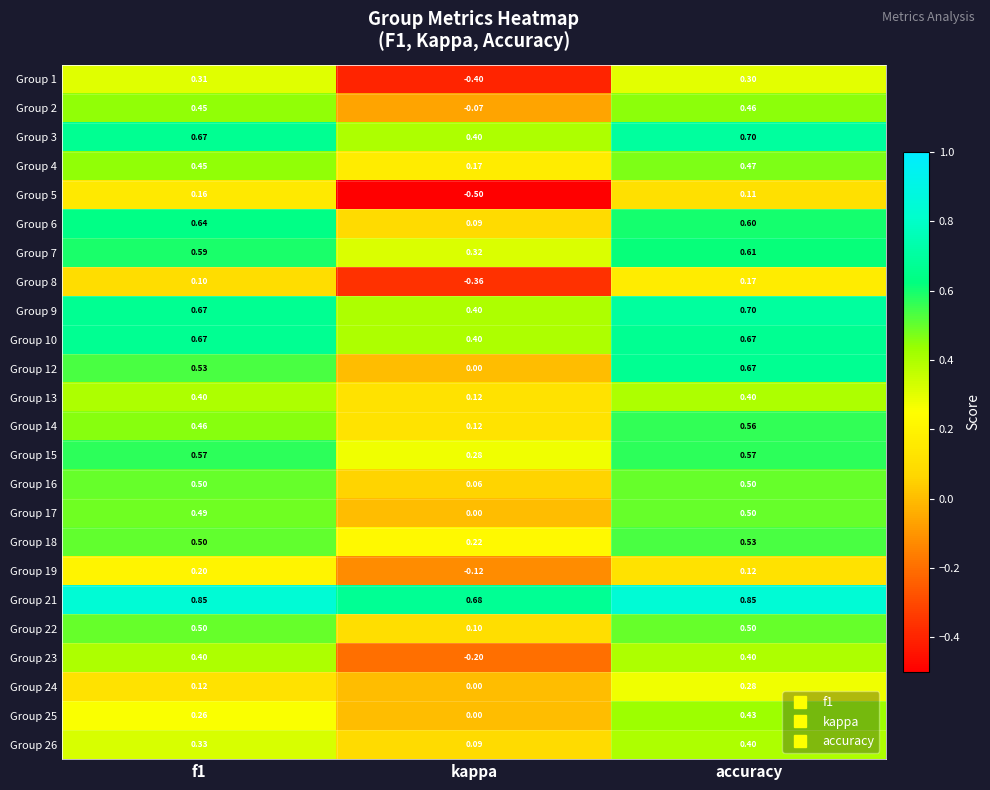

Which series changed the most between kappa and accuracy?

Group 1